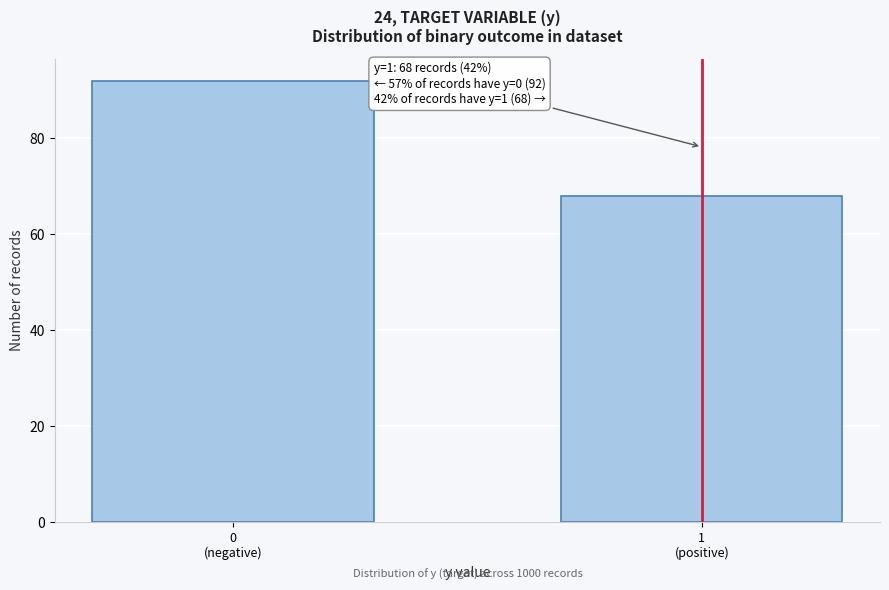

Reading left to right, what are all the values shown in this chart?

92	68